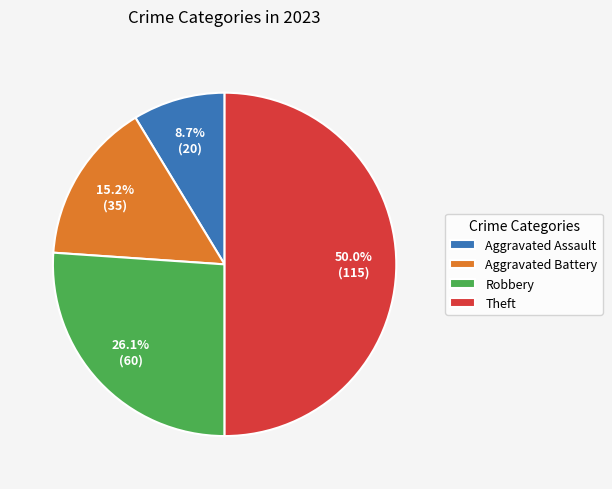

True or false: Aggravated Assault accounts for 1% of the total.

False